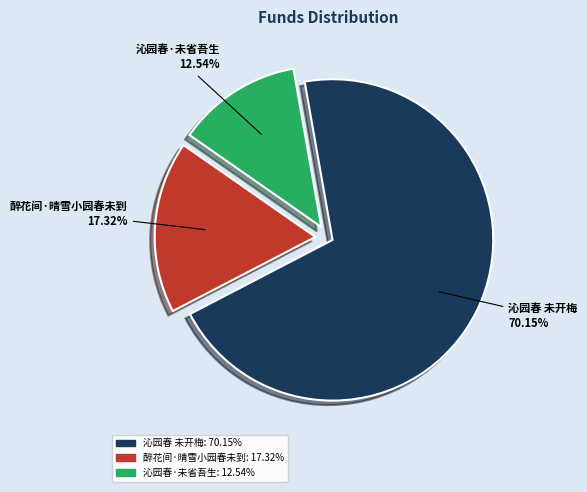

Count the number of slices in the pie.

3